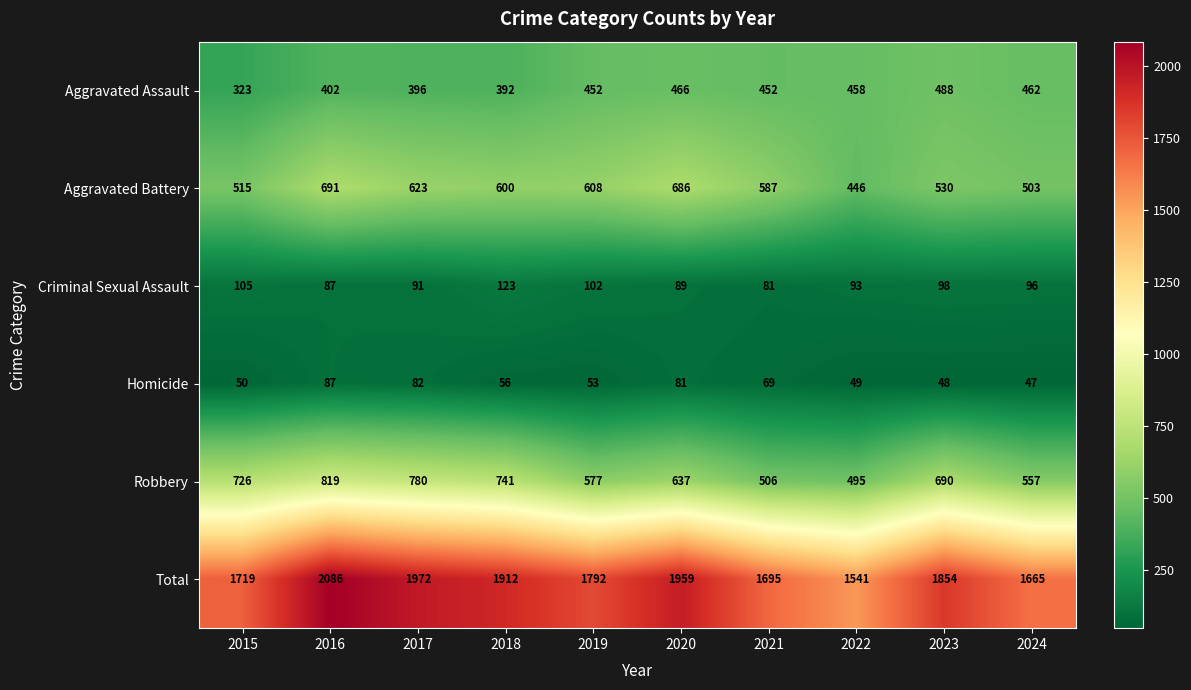

Rank the series by their maximum value, from lowest to highest.

Homicide, Criminal Sexual Assault, Aggravated Assault, Aggravated Battery, Robbery, Total